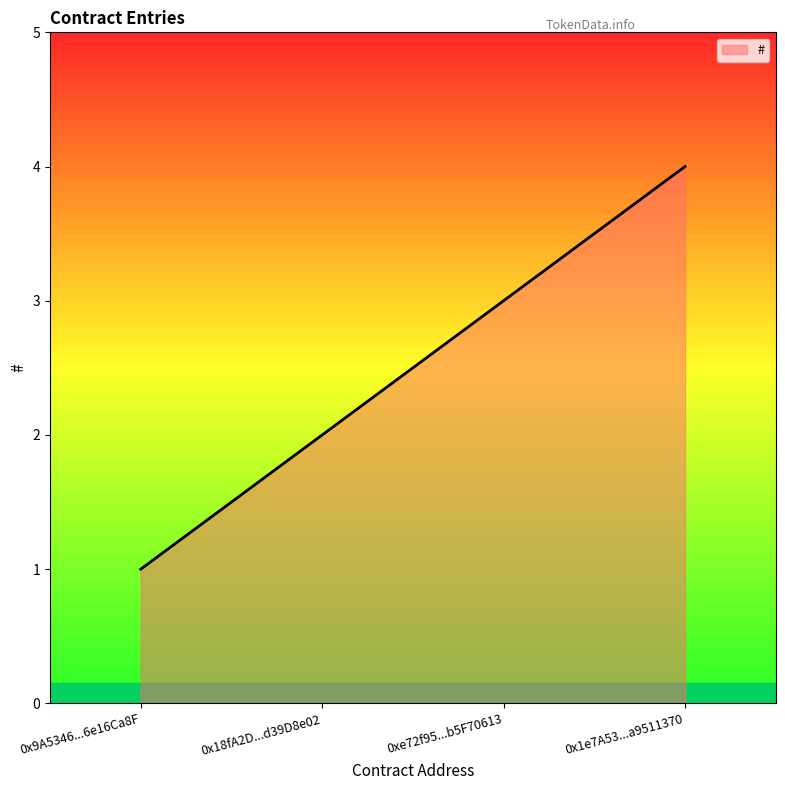

Is it true that the value at 0xe72f95...b5F70613 is 5?

False